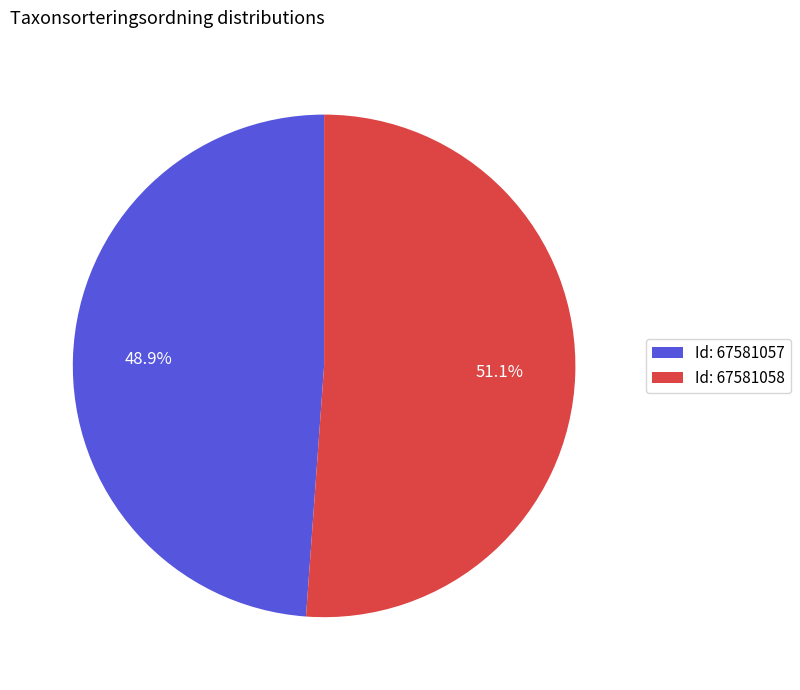

What is the largest slice in the pie chart?

Id: 67581058